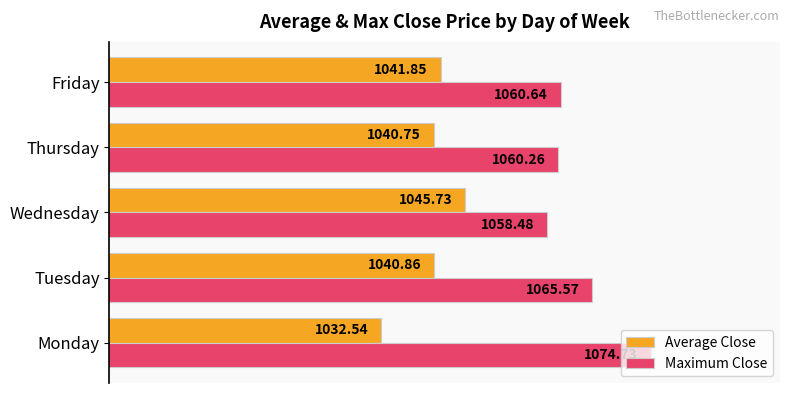

What is the average value of the Average Close series?

1040.3